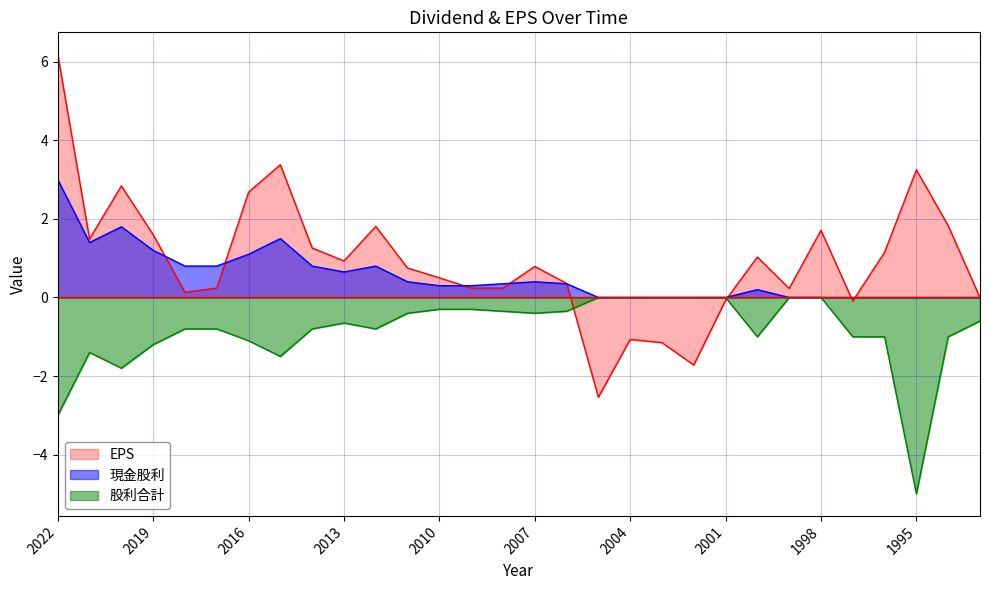

True or false: 股利合計 has more than 0 points higher than both neighbors.

True